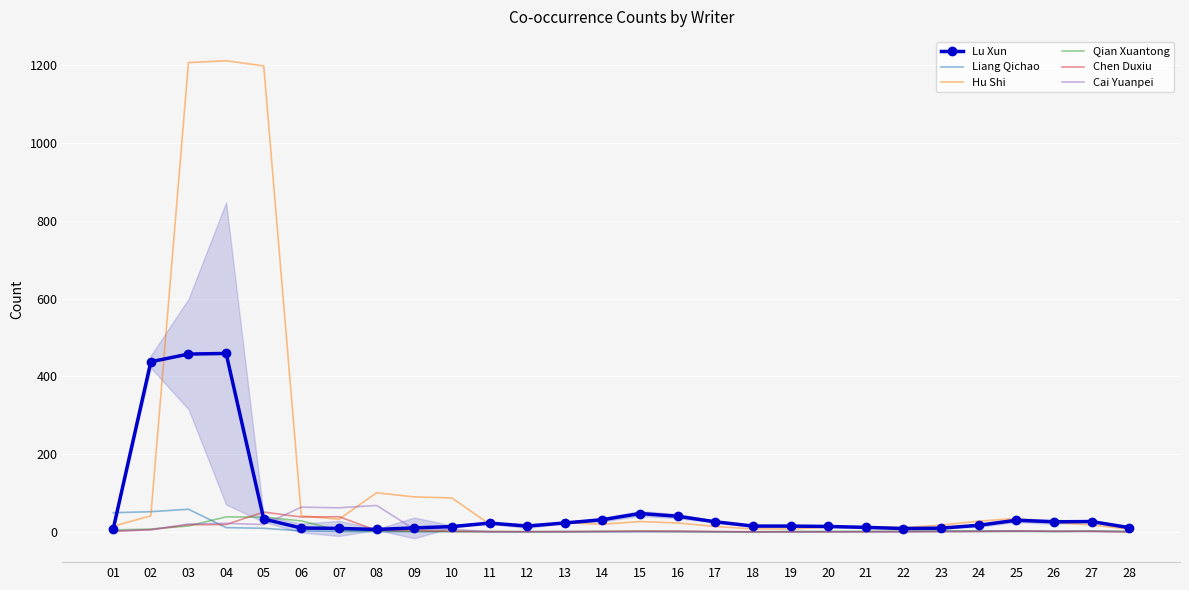

At which category is the sum across all series the highest?

03